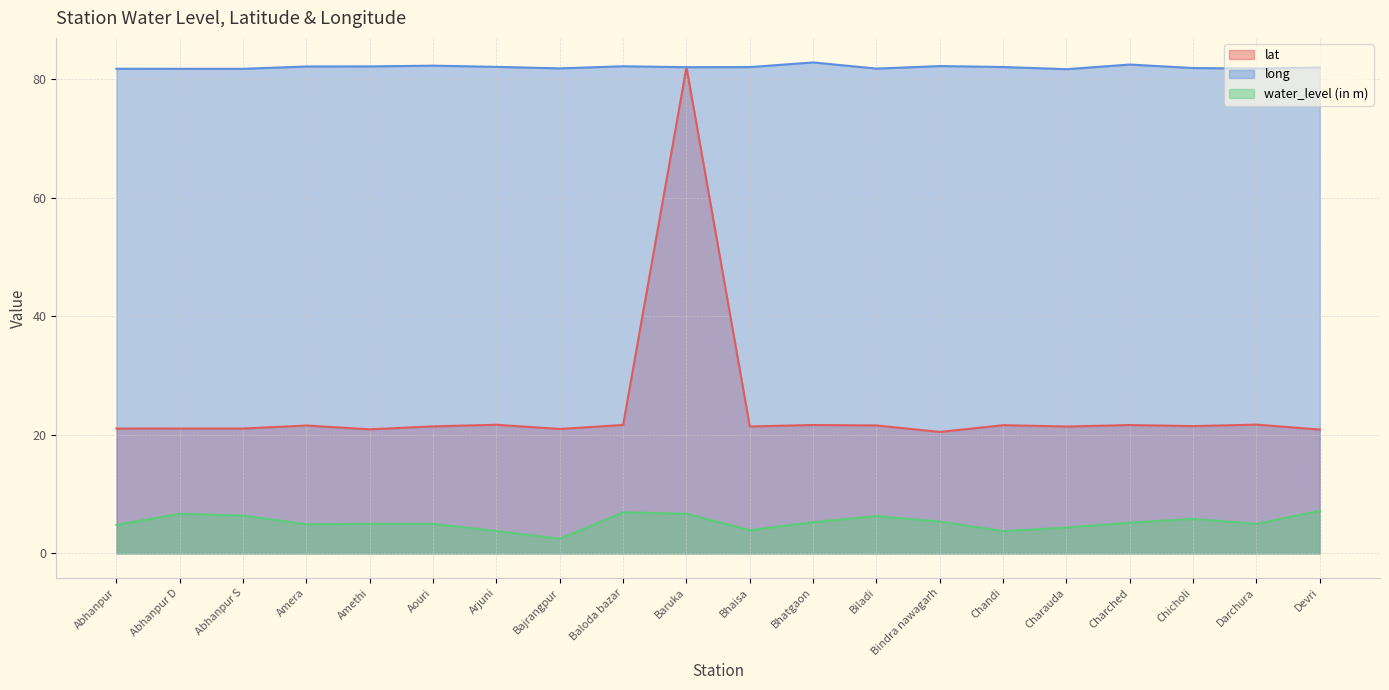

Which series has the widest spread of values?

lat